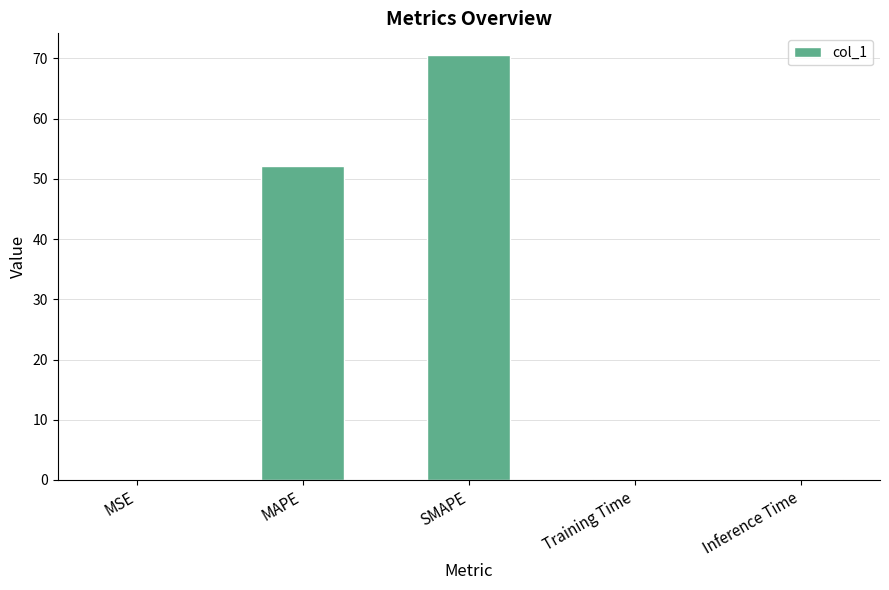

What is the maximum value shown in the chart?

70.6